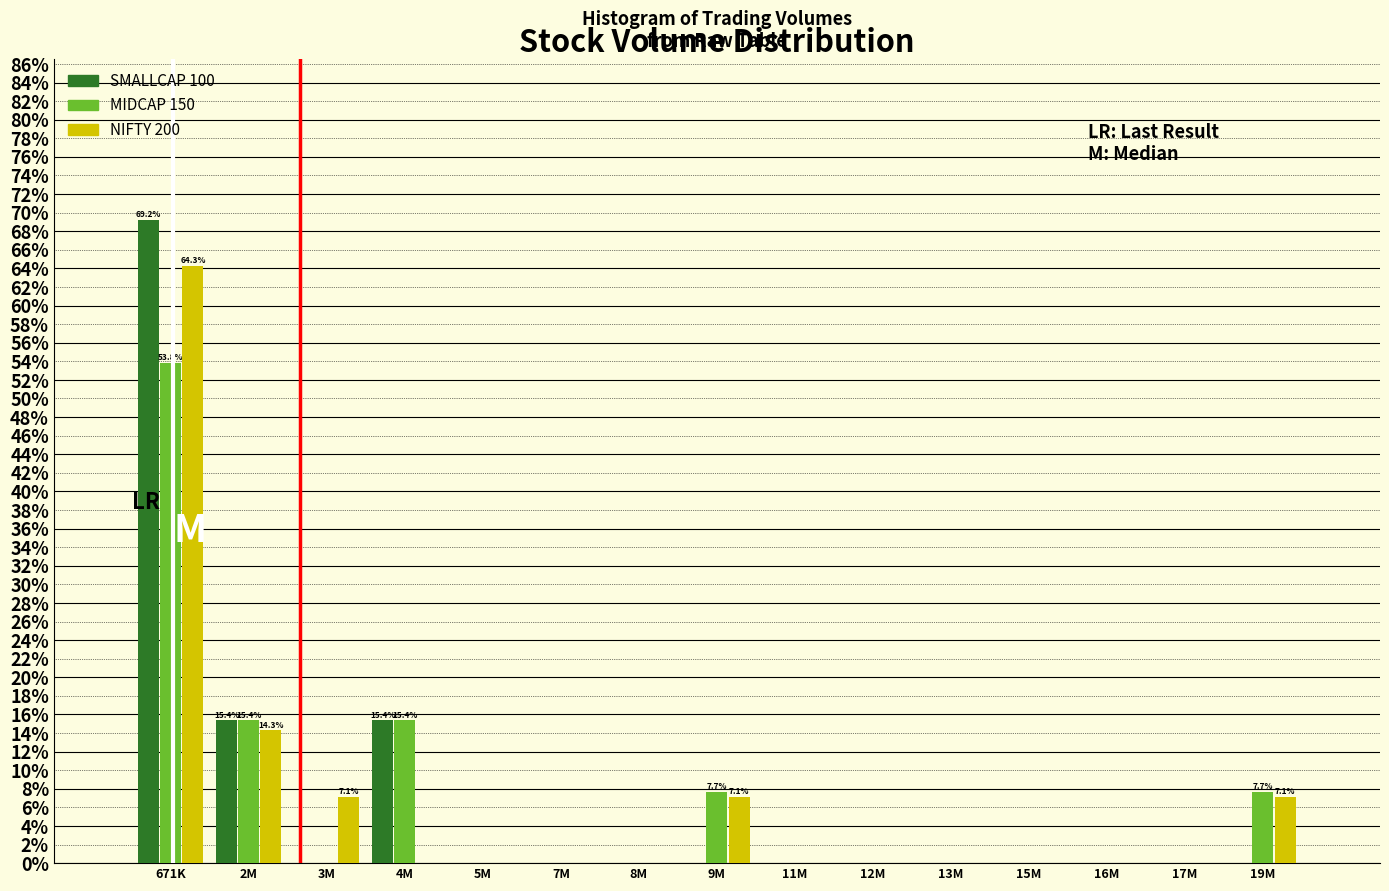

The value of SMALLCAP 100 at 671K is 69.2. True or false?

True